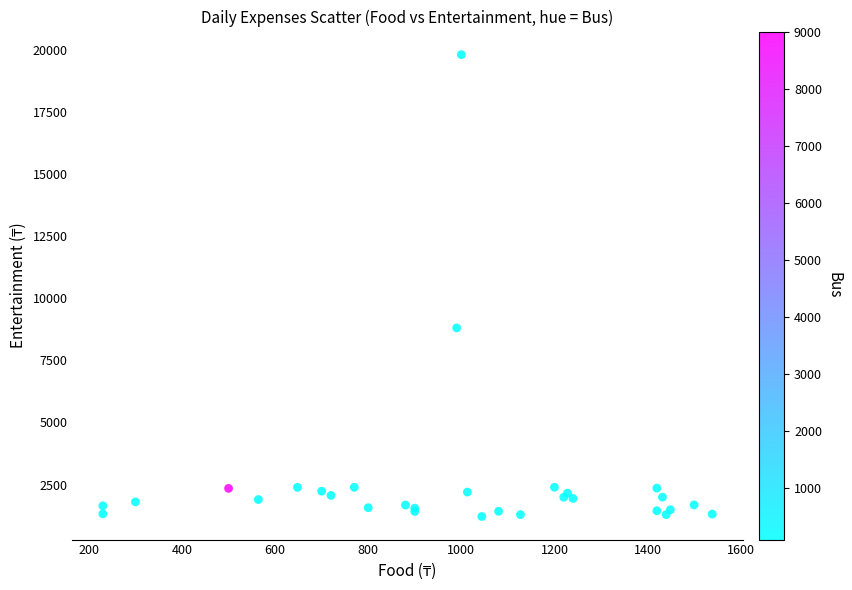

What Y value in the scatter plot is closest to 10517?

8812